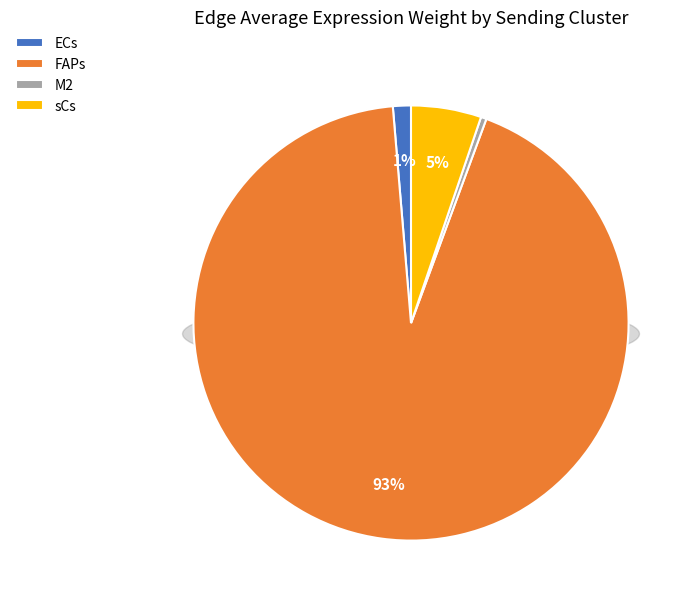

How many slices are in this pie chart?

4